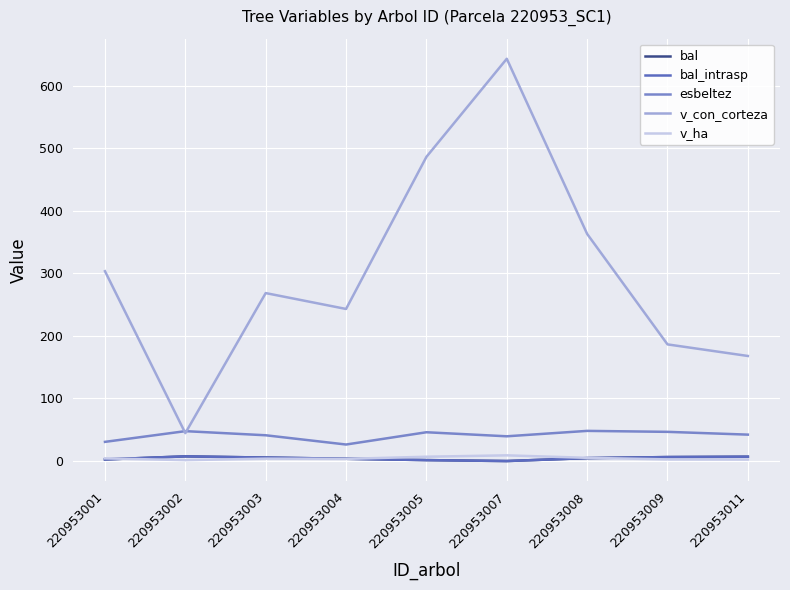

Between 220953001 and 220953004, which series saw the biggest shift?

v_con_corteza